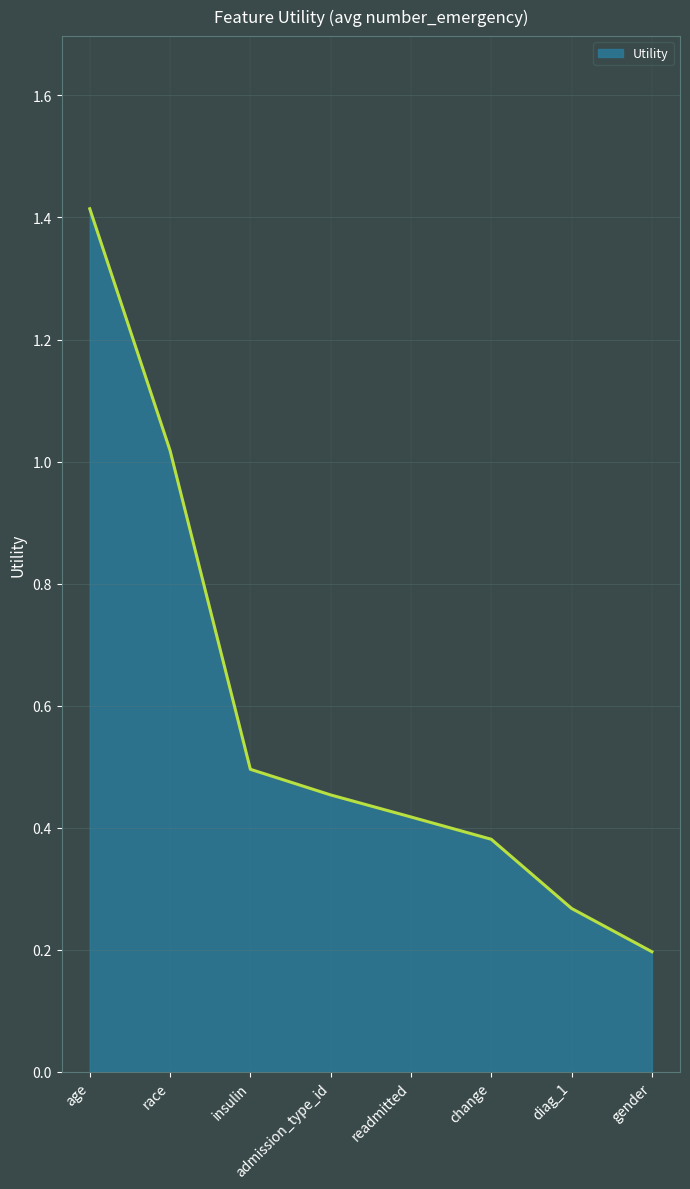

The chart shows a value of 0.5 at insulin. True or false?

True